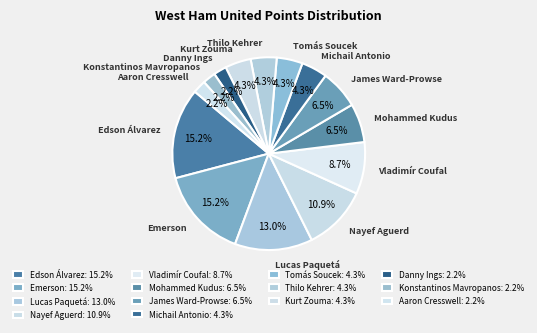

Is Vladimír Coufal the majority of the pie?

No